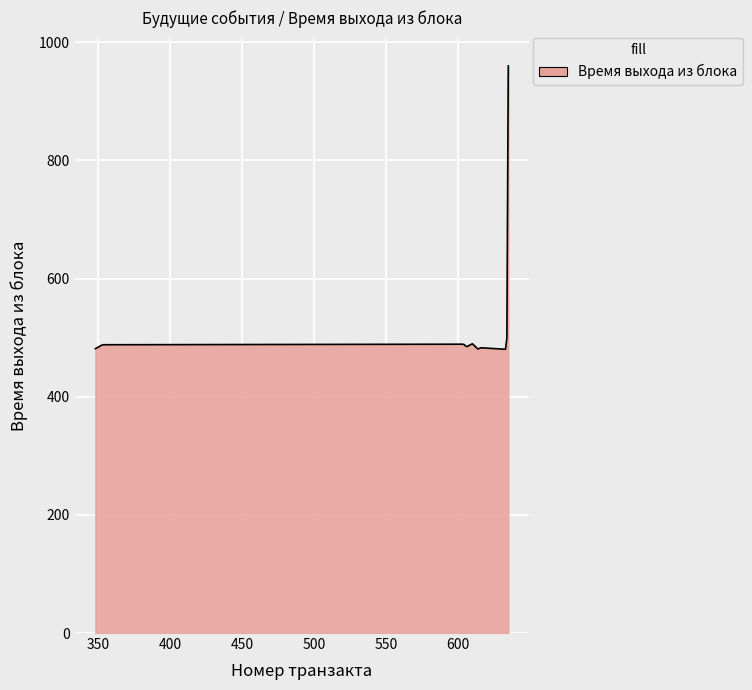

What is the smallest value displayed?

480.4